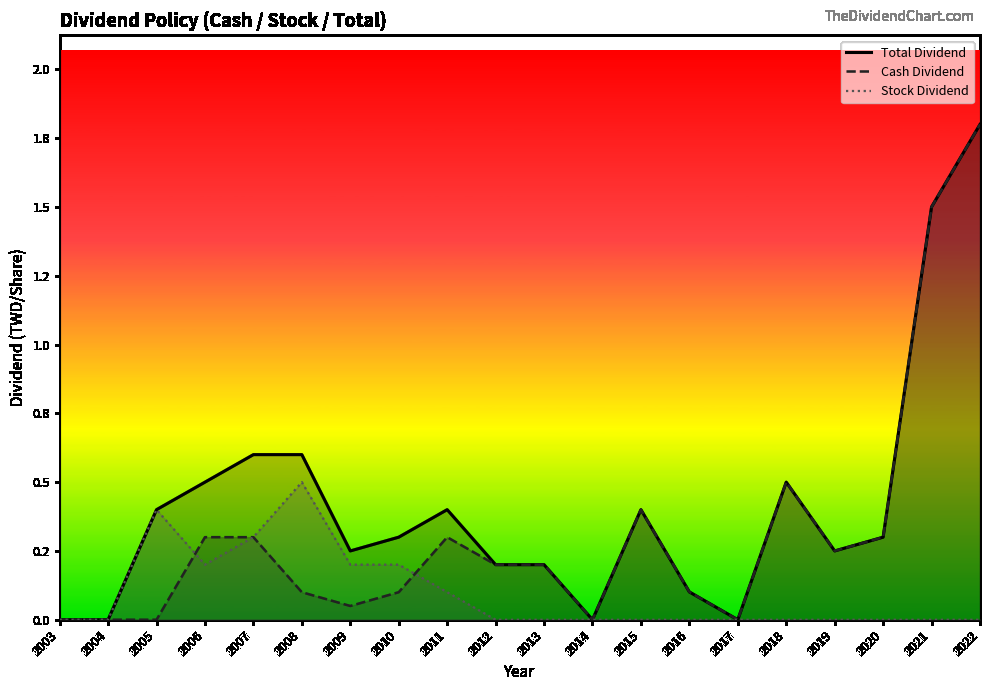

How many distinct data groups are displayed?

3